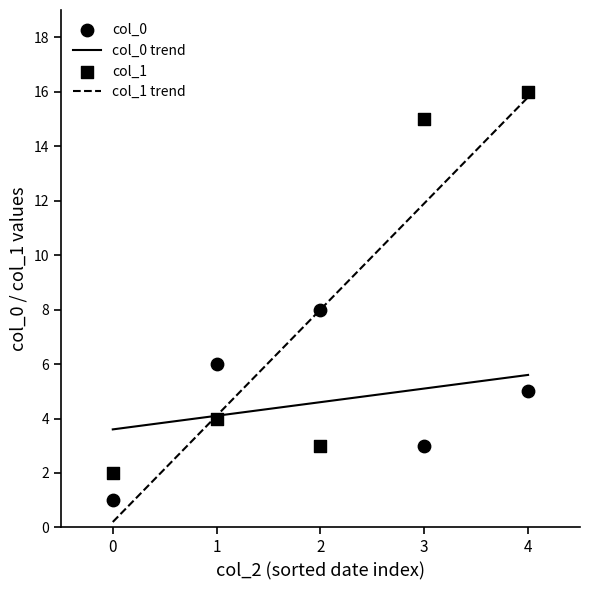

What is the highest value of the col_1 trend series?

15.8